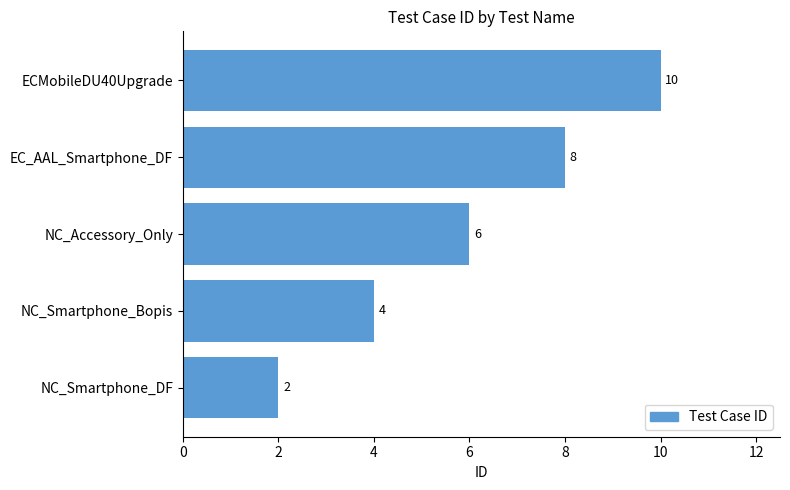

List the labels in order of value, smallest first.

NC_Smartphone_DF, NC_Smartphone_Bopis, NC_Accessory_Only, EC_AAL_Smartphone_DF, ECMobileDU40Upgrade